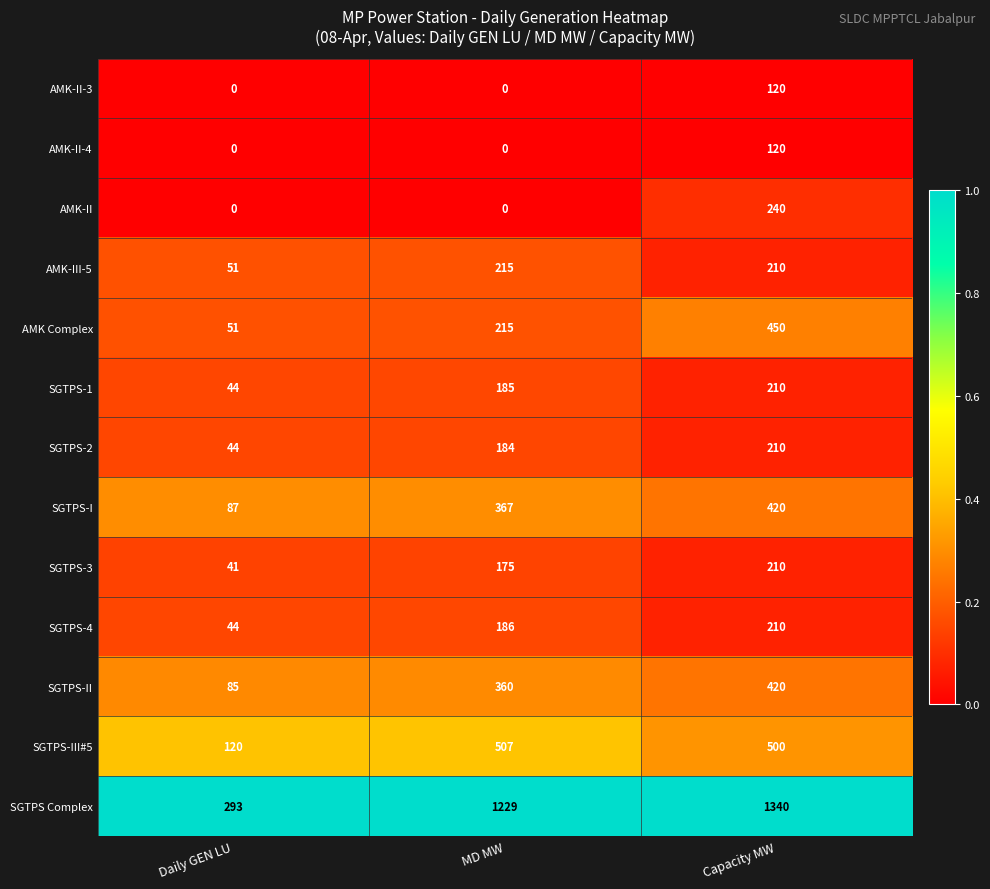

Which label corresponds to the largest value in the chart?

Capacity MW